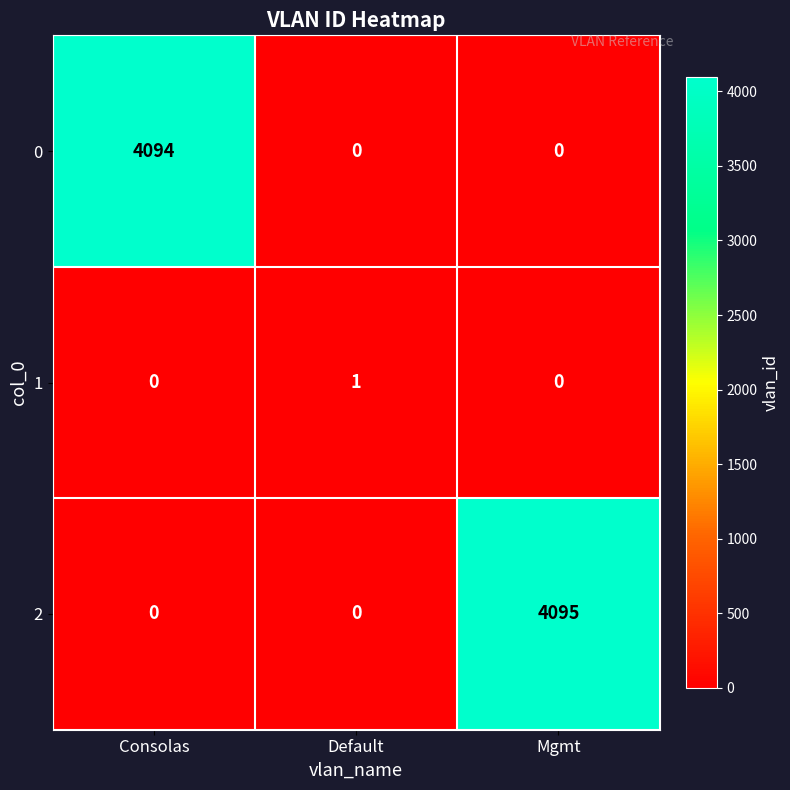

Reading left to right, list all the values displayed in this chart.

0: Consolas=4094	Default=0	Mgmt=0
1: Consolas=0	Default=1	Mgmt=0
2: Consolas=0	Default=0	Mgmt=4095